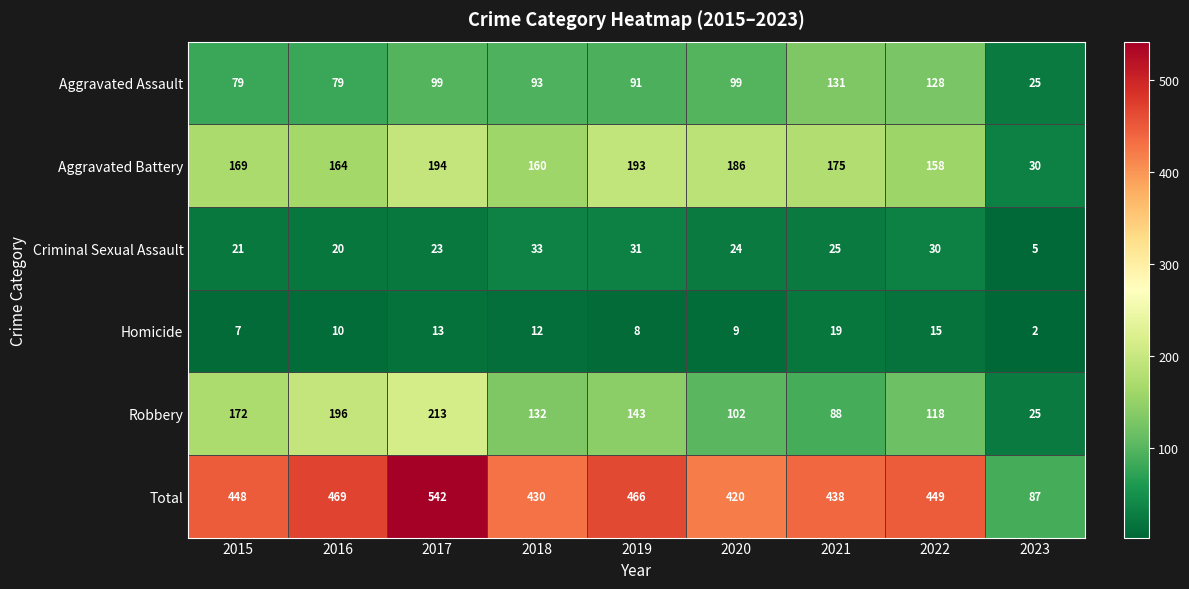

At how many categories does at least one series exceed 198?

8